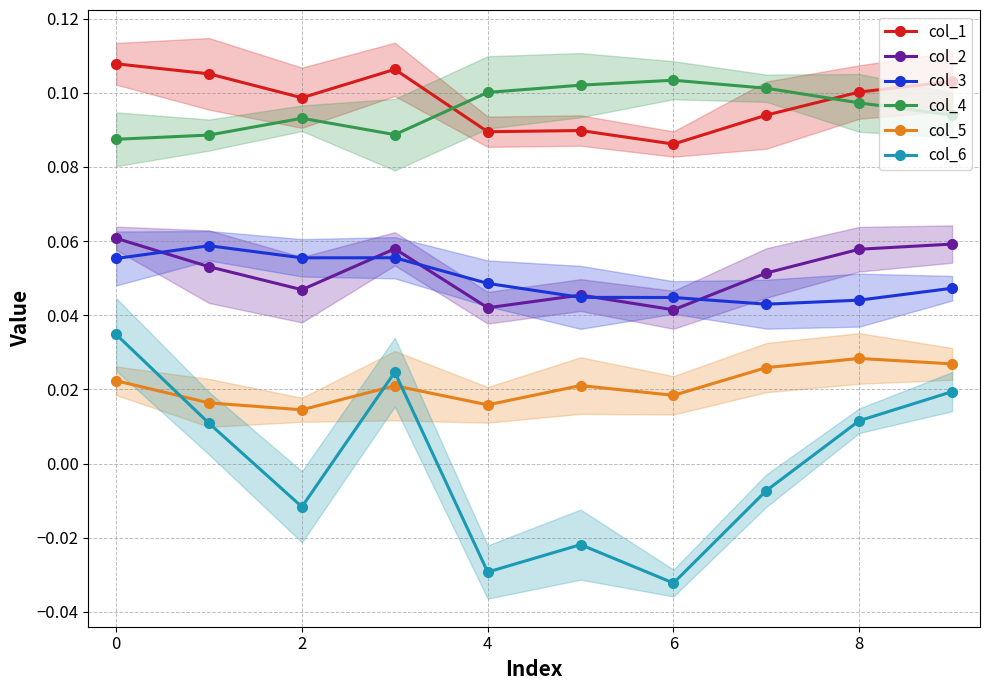

Rank the series by their maximum value, from lowest to highest.

col_5, col_6, col_3, col_2, col_4, col_1